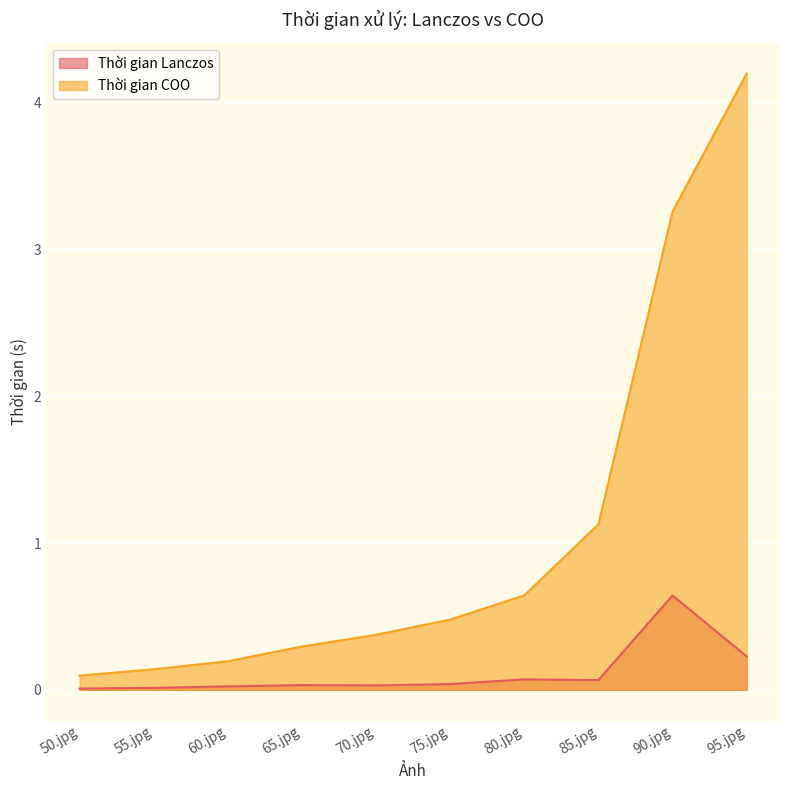

List the labels in order of Thời gian Lanczos value, largest first.

90.jpg, 95.jpg, 80.jpg, 85.jpg, 75.jpg, 65.jpg, 70.jpg, 60.jpg, 55.jpg, 50.jpg